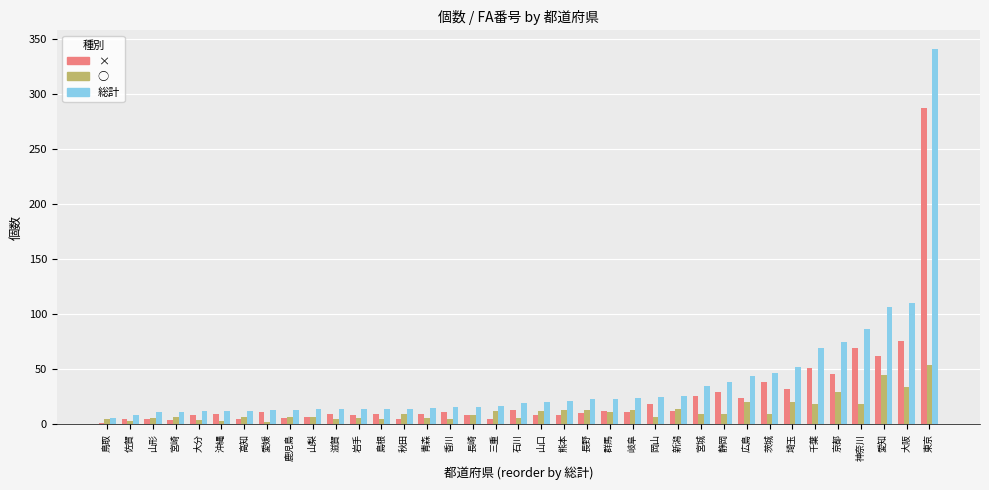

Is the value of × at 熊本 greater than the value of 総計 at 神奈川?

No